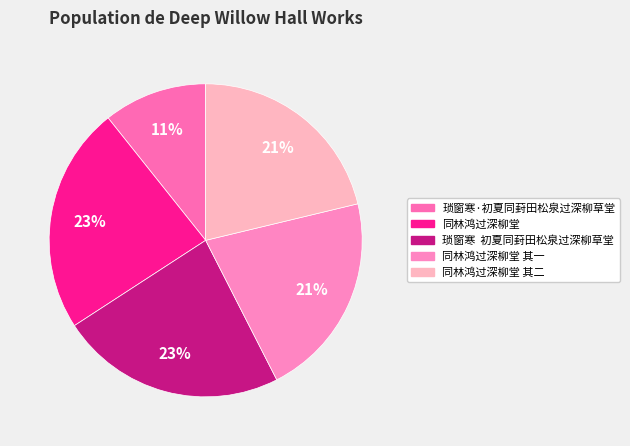

To the nearest percent, what portion does 同林鸿过深柳堂 其二 represent?

21%